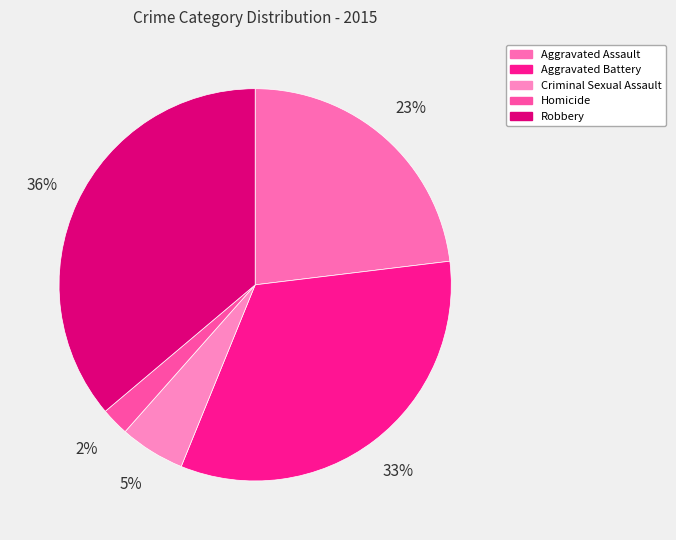

Which category has the biggest portion of the pie?

Robbery